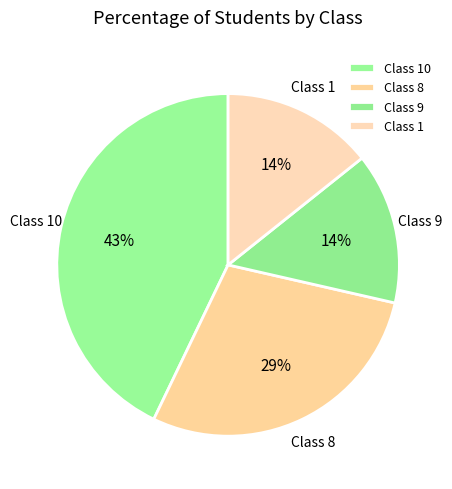

What percentage is the Class 9 slice, to the nearest percent?

14%